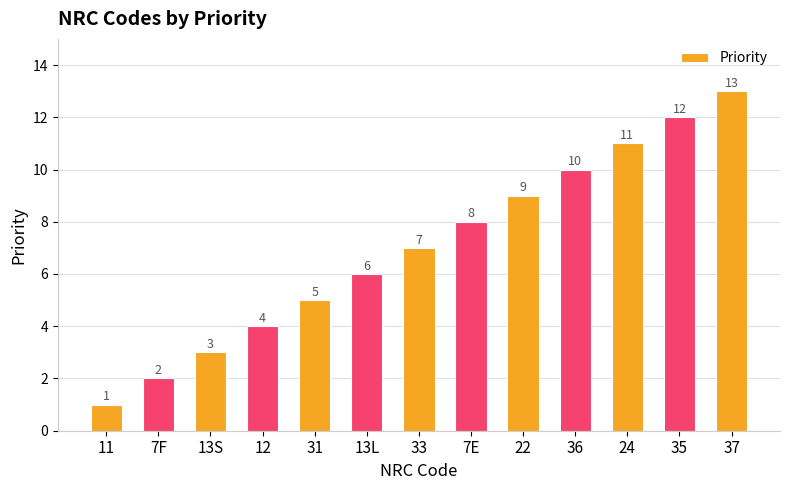

Are the bars grouped side by side (vs. stacked)?

No